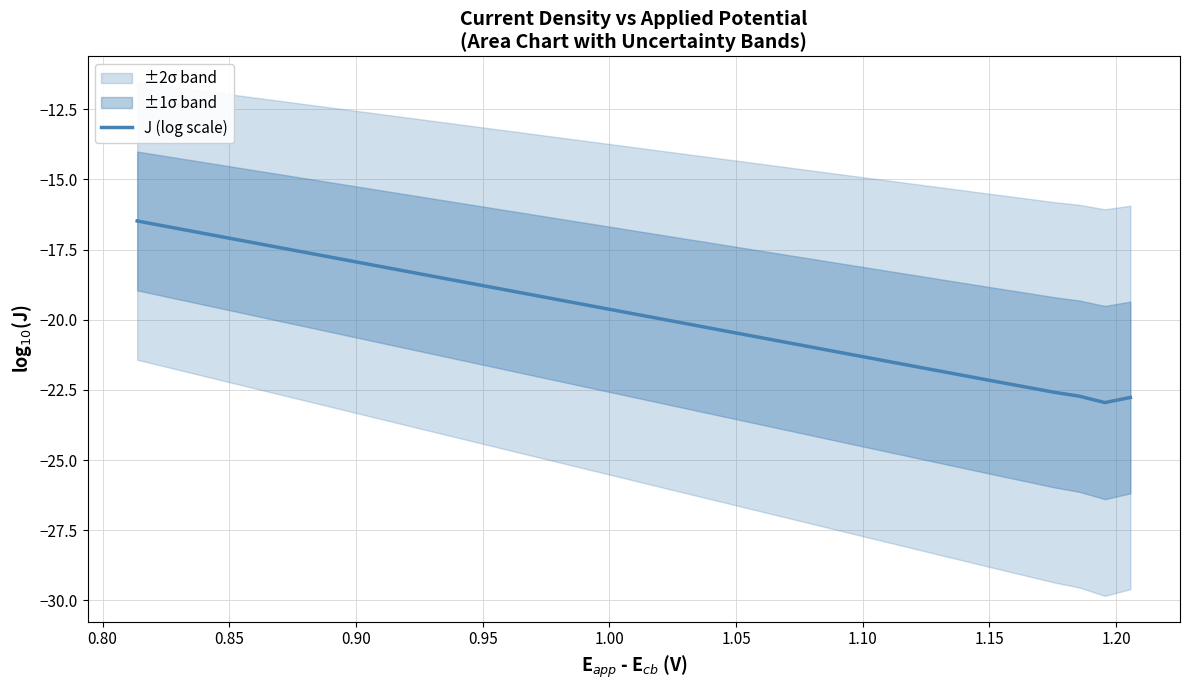

Is it true that the value at 35 is -9.9?

False